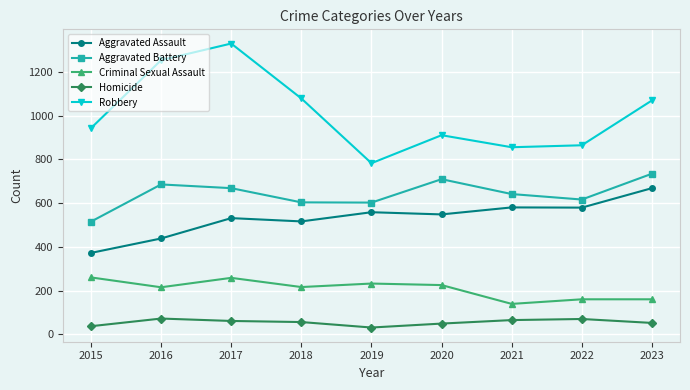

What is the difference between the maximum and minimum values in the Criminal Sexual Assault series?

121